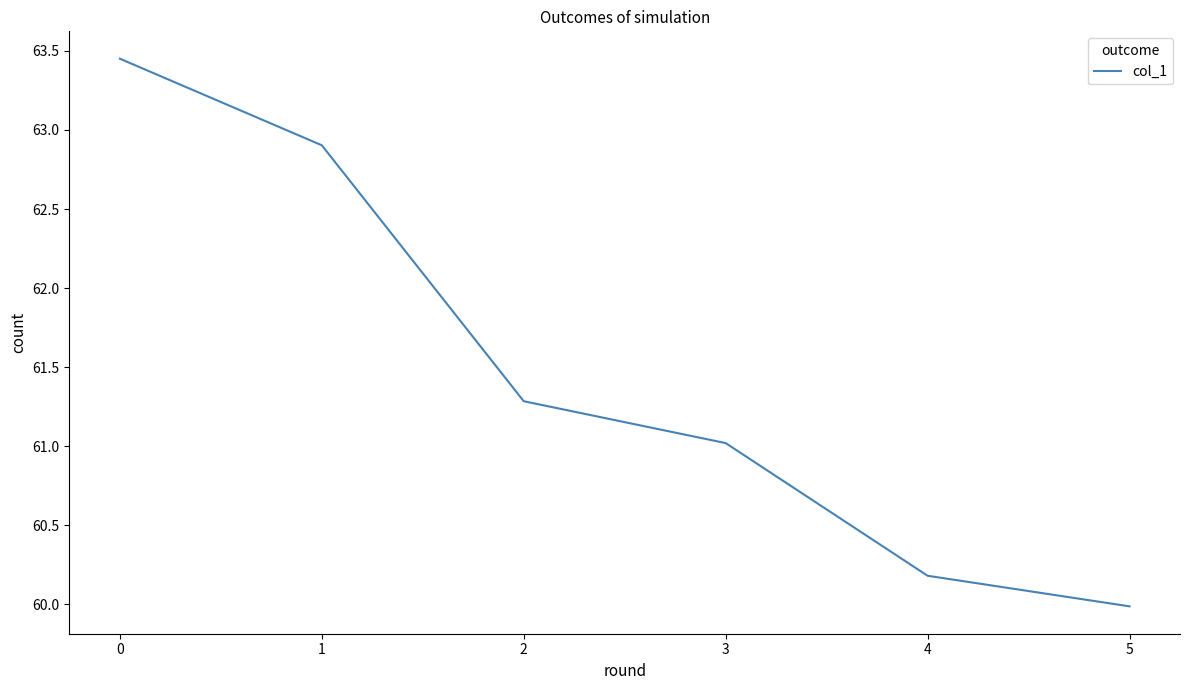

What value does the data have at 2?

61.3